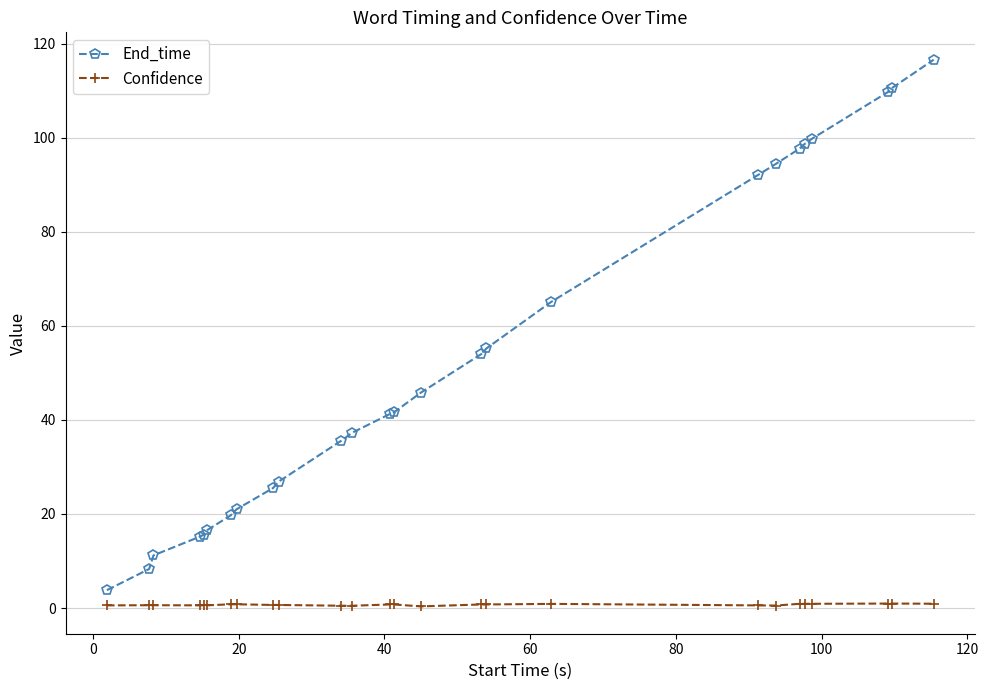

Which series has the largest total across all categories?

End_time